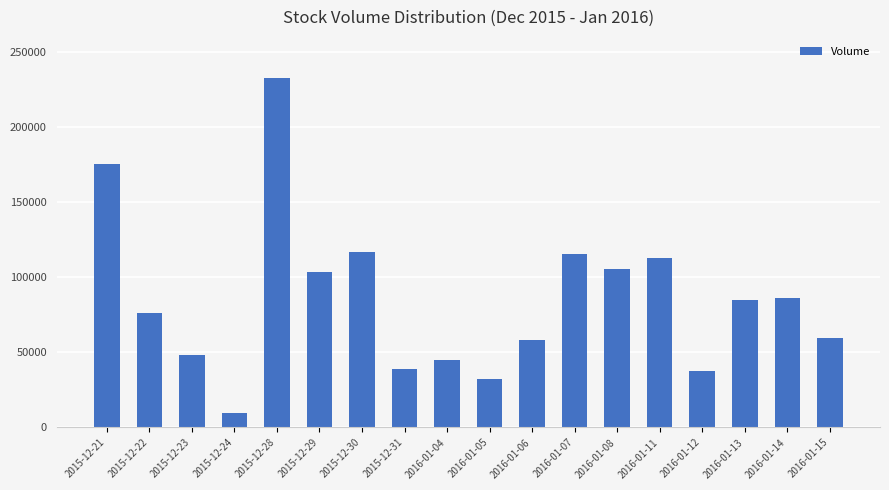

Between 2015-12-31 and 2016-01-11, which is larger?

2016-01-11